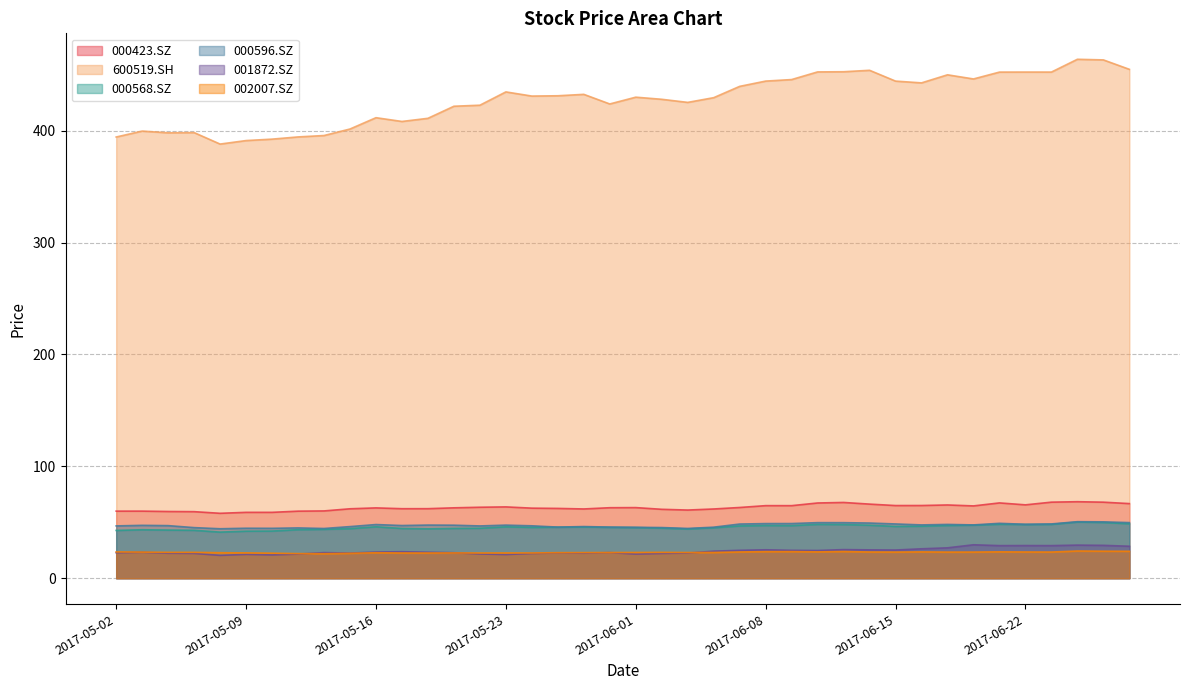

What is the difference between the maximum and minimum values in the 000568.SZ series?

9.0